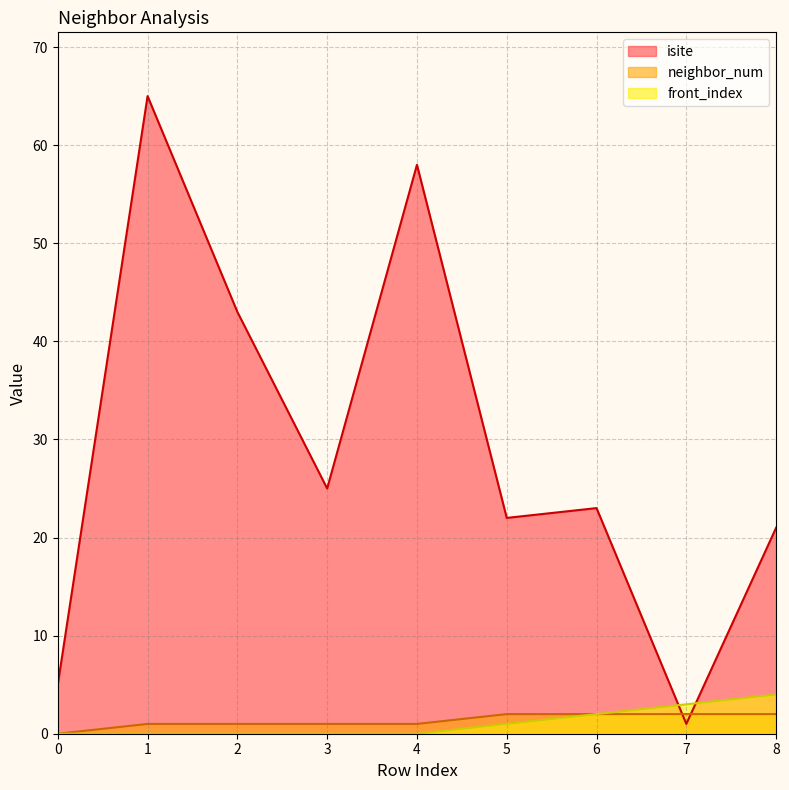

List the series in order of their peak value, highest first.

isite, front_index, neighbor_num